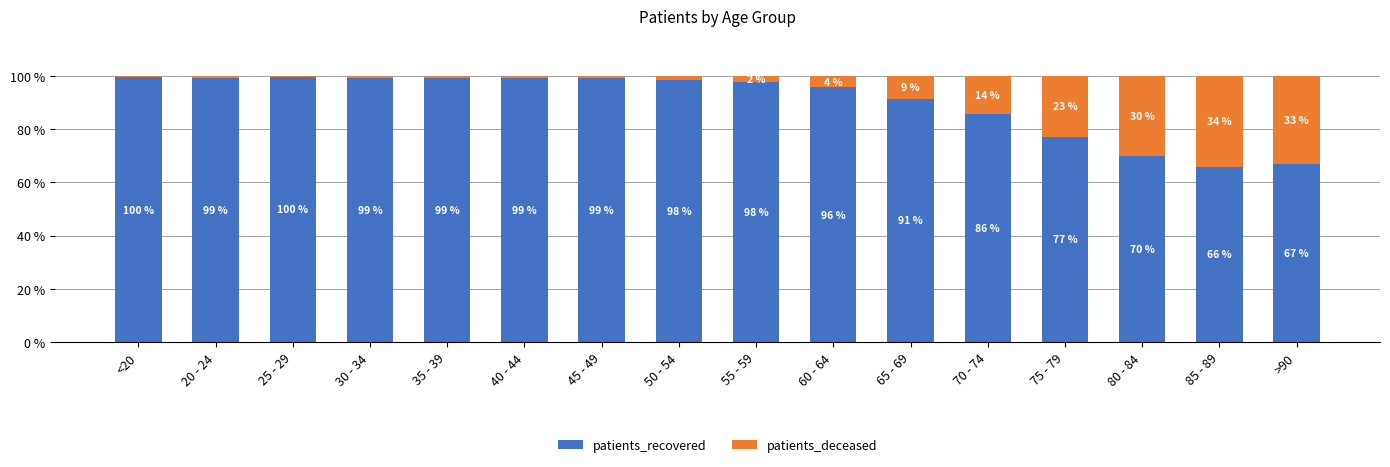

The value of patients_recovered at 45 - 49 is 135.0. True or false?

False